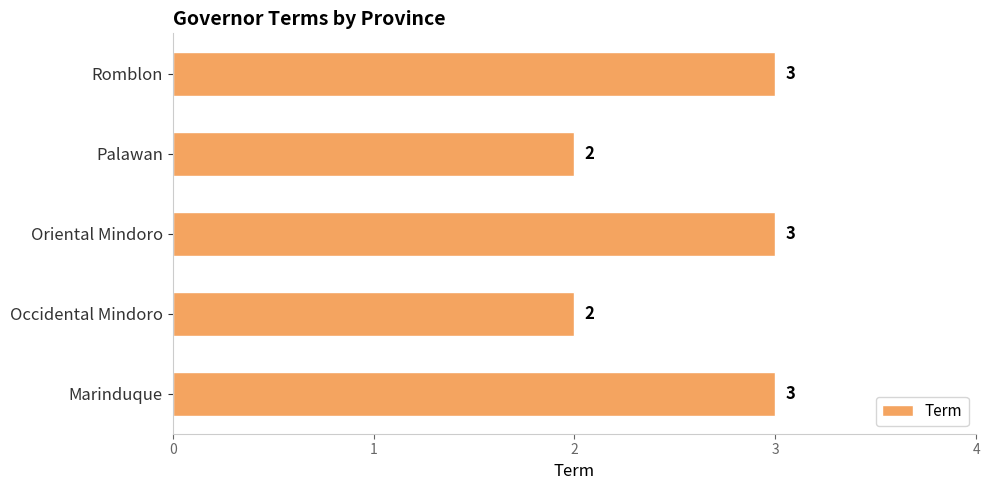

What is the greatest value displayed?

3